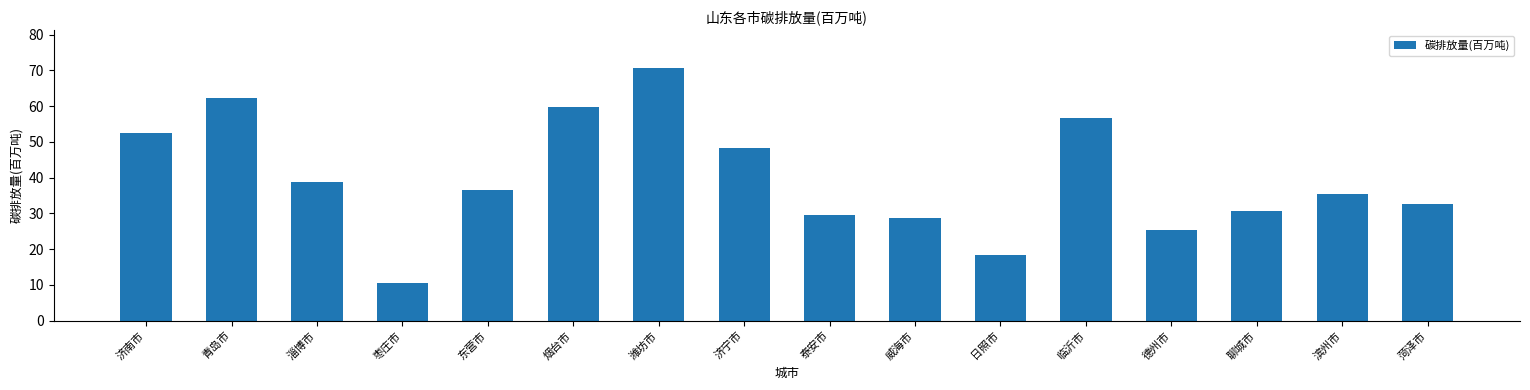

Reading left to right, extract all data points from this chart.

济南市=52.5	青岛市=62.3	淄博市=38.7	枣庄市=10.5	东营市=36.5	烟台市=59.7	潍坊市=70.6	济宁市=48.3	泰安市=29.6	威海市=28.6	日照市=18.3	临沂市=56.5	德州市=25.2	聊城市=30.5	滨州市=35.5	菏泽市=32.7